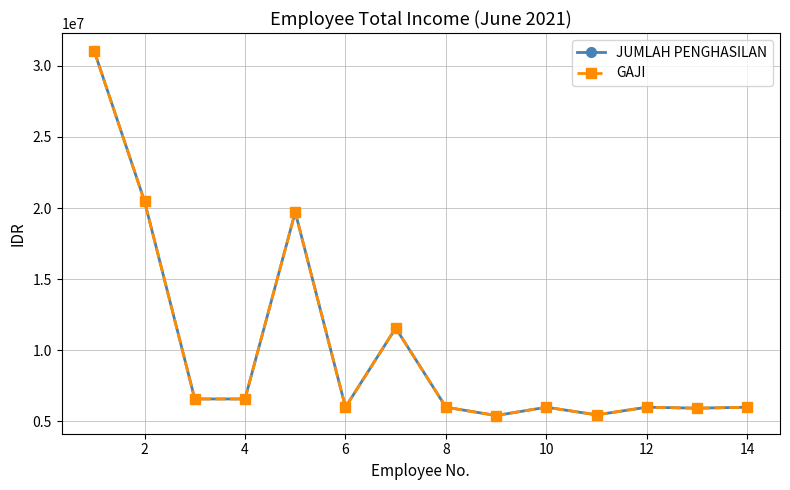

Is this an area chart (filled region under the line)?

No